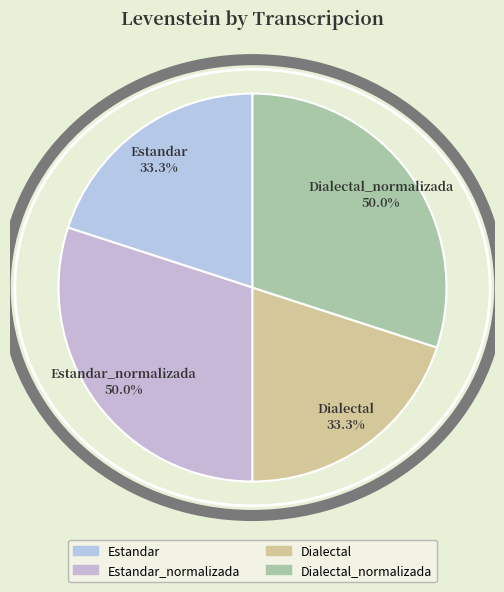

Which slice is the smallest?

Estandar